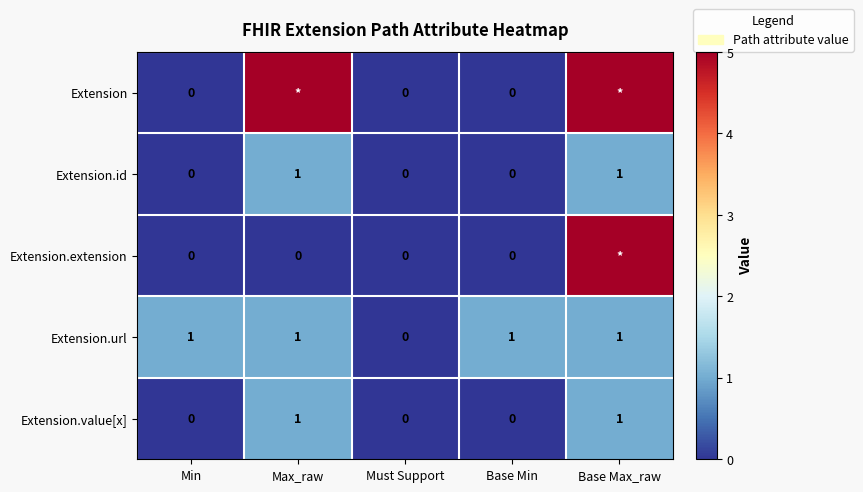

What is the difference between the maximum and minimum values in the Extension.value[x] series?

1